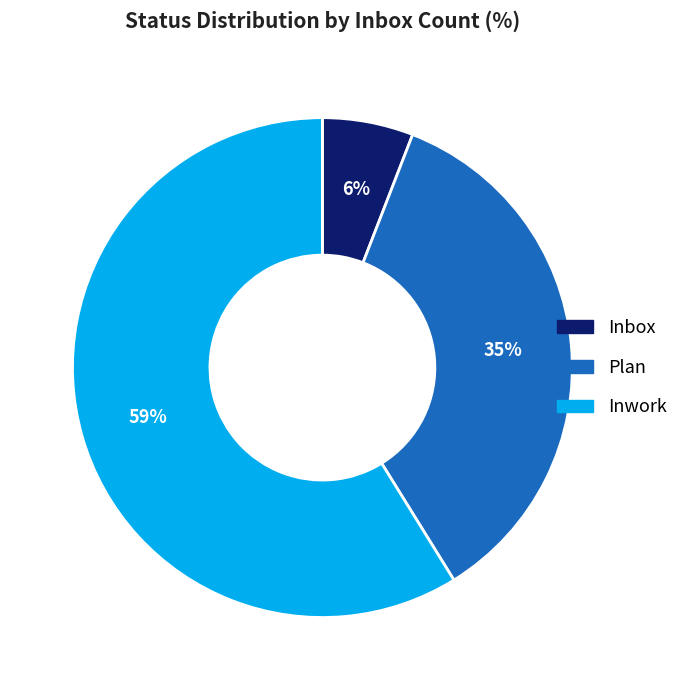

Is there any slice that represents more than half of the pie?

Yes